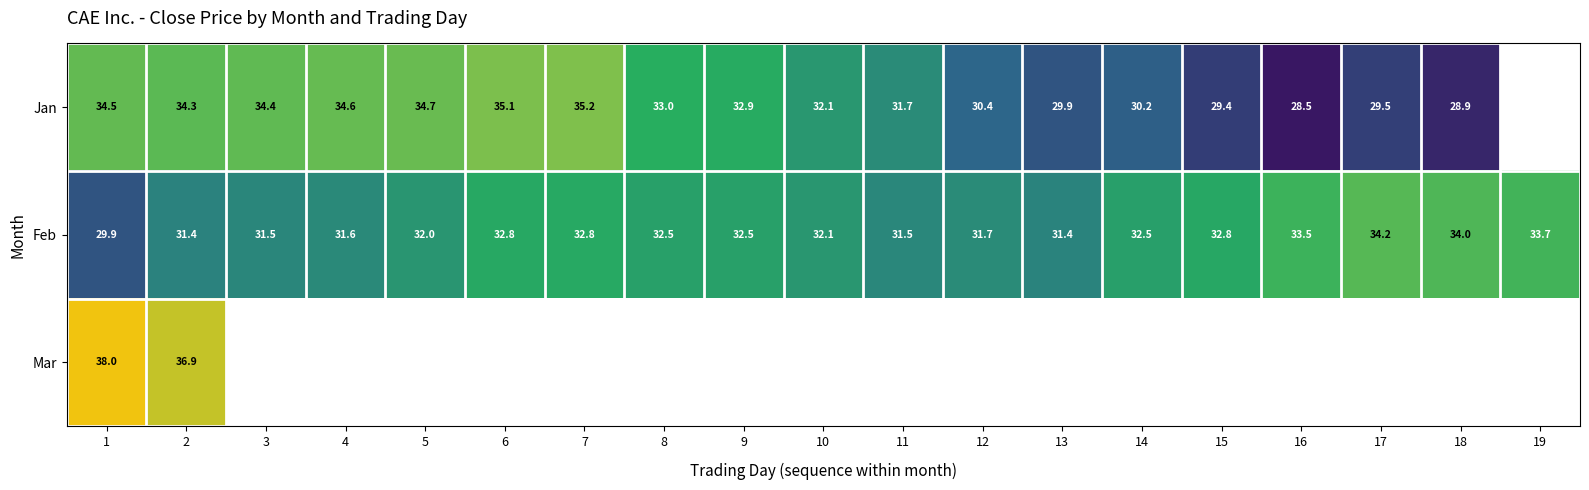

What is the difference between the highest and lowest values at 5?

2.6